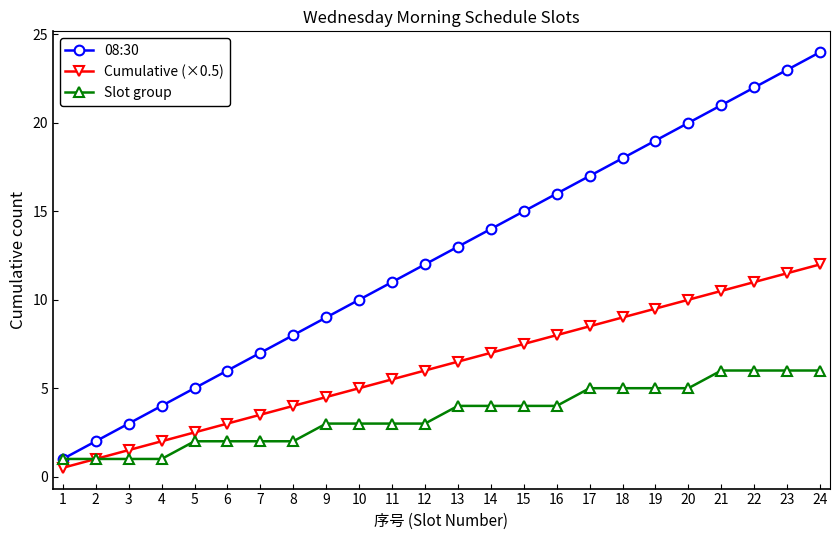

At which category is the sum across all series the highest?

24